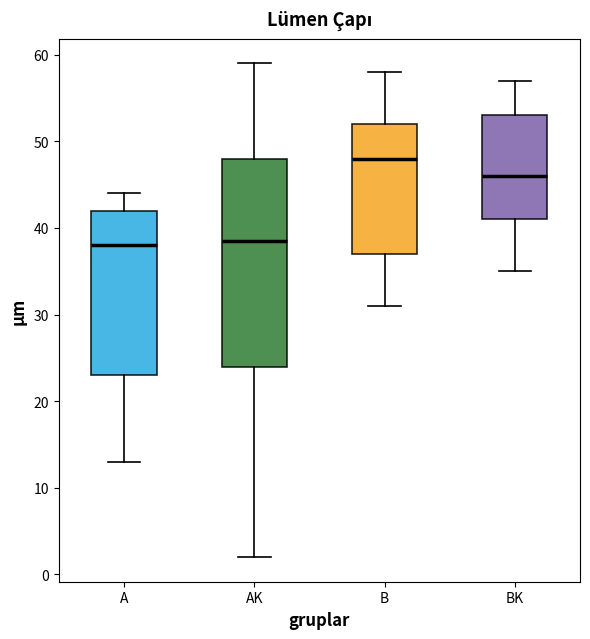

Which box is the tallest, from its lower edge to its upper edge?

AK